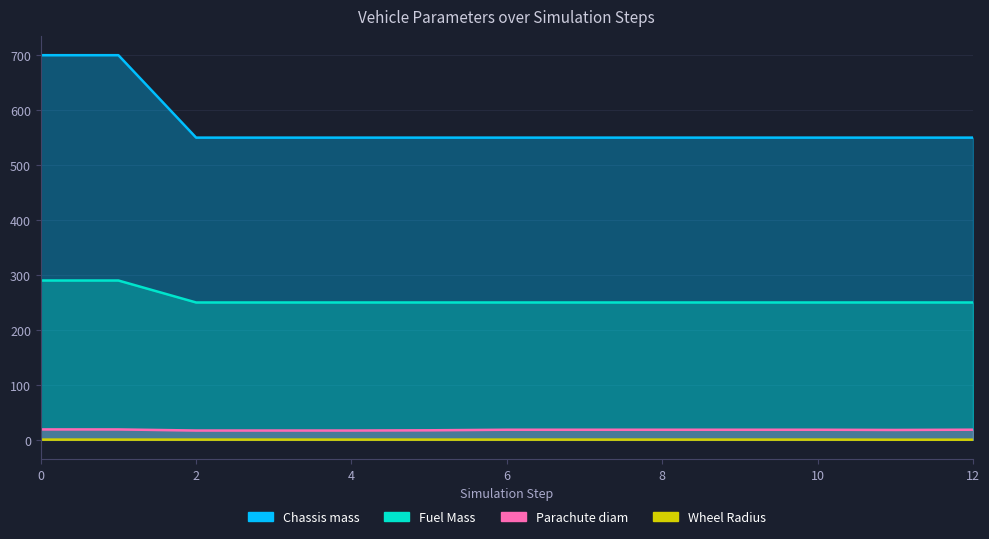

Reading left to right, transcribe all the data shown in this chart.

Chassis mass: 700.0	700.0	550.0	550.0	550.0	550.0	550.0	550.0	550.0	550.0	550.0	550.0	550.0
Fuel Mass: 290.0	290.0	250.0	250.0	250.0	250.0	250.0	250.0	250.0	250.0	250.0	250.0	250.0
Parachute diam: 19.0	19.0	17.0	17.0	17.0	17.4	18.4	18.4	18.4	18.4	18.4	18.0	18.5
Wheel Radius: 0.5	0.5	0.5	0.5	0.5	0.5	0.5	0.5	0.5	0.5	0.5	0.3	0.3